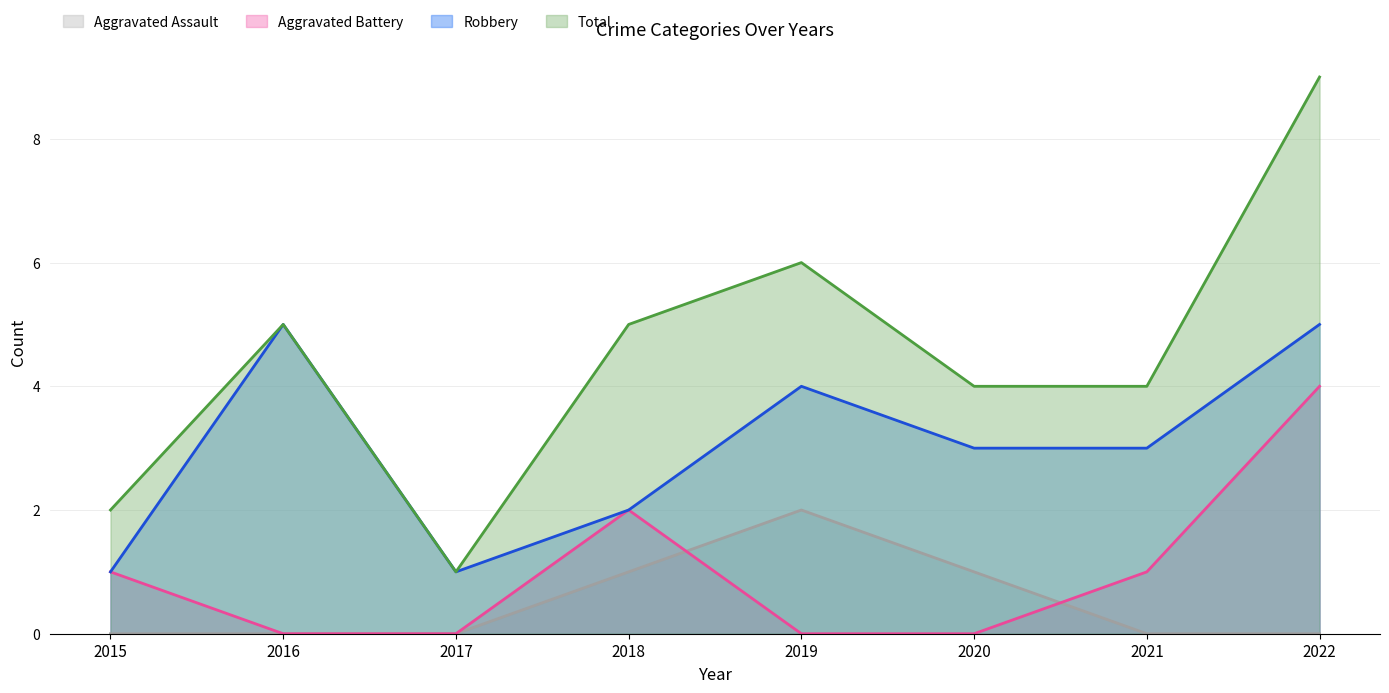

How many lines are shown in the chart?

4